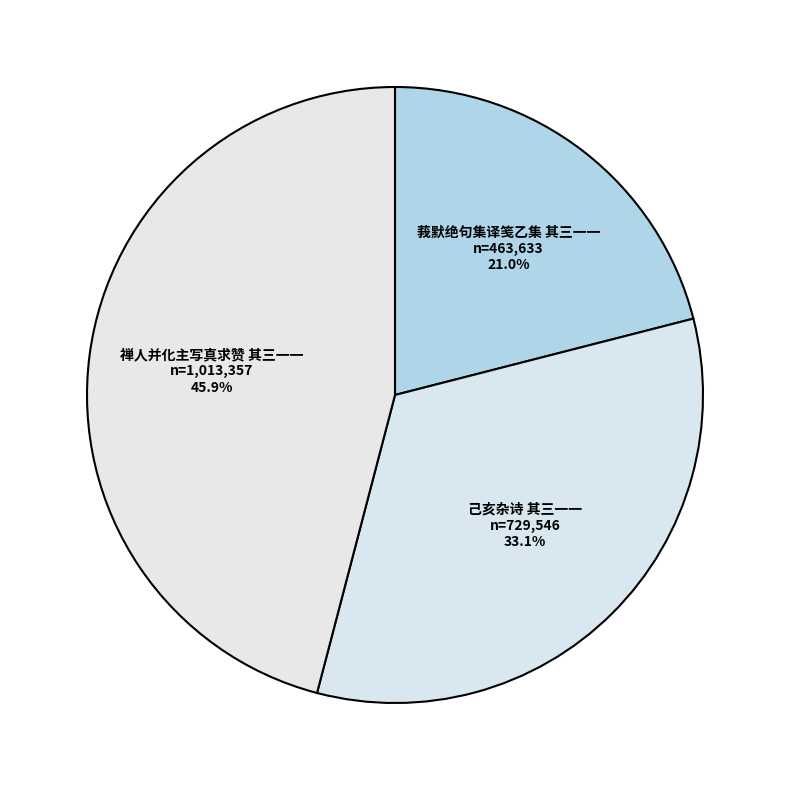

To the nearest percent, what percentage of the pie is 禅人并化主写真求赞 其三一一?

46%